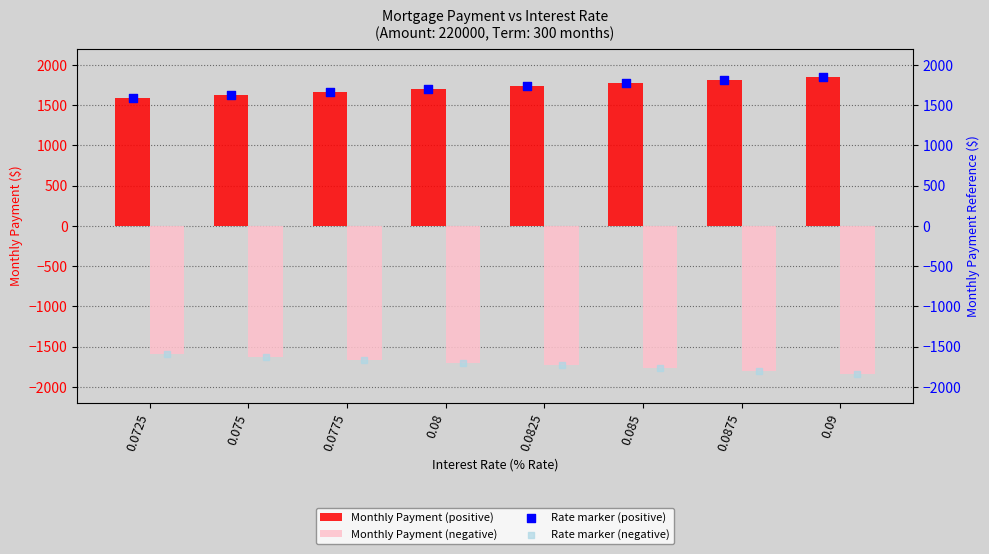

Which series has the largest total across all categories?

Monthly Payment (positive)